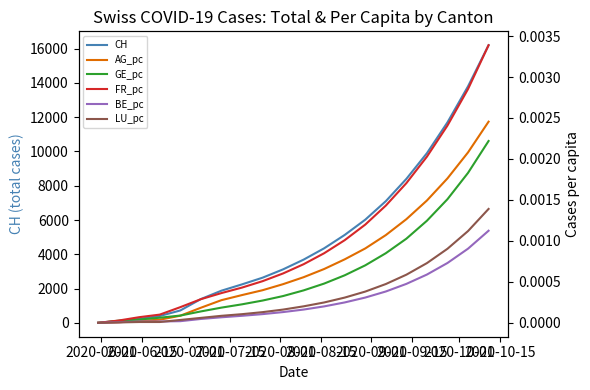

True or false: AG_pc has more than 2 points higher than both neighbors.

False